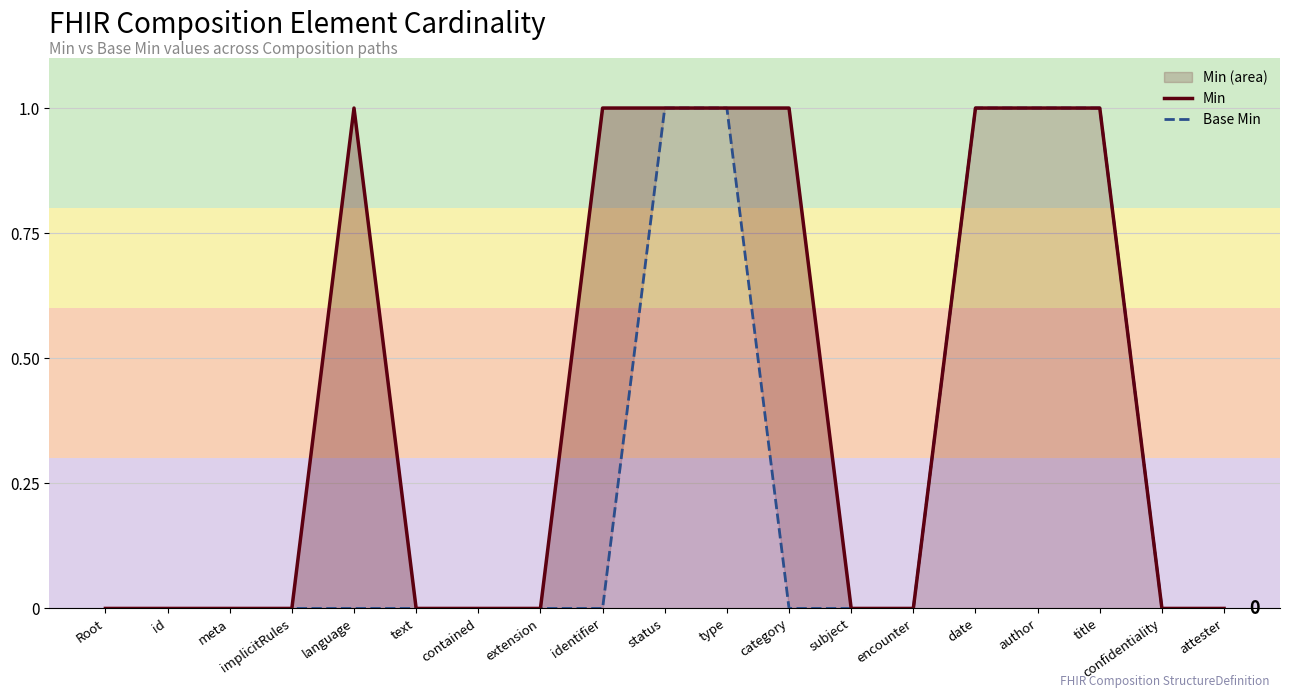

True or false: Min and Base Min cross at least once.

False